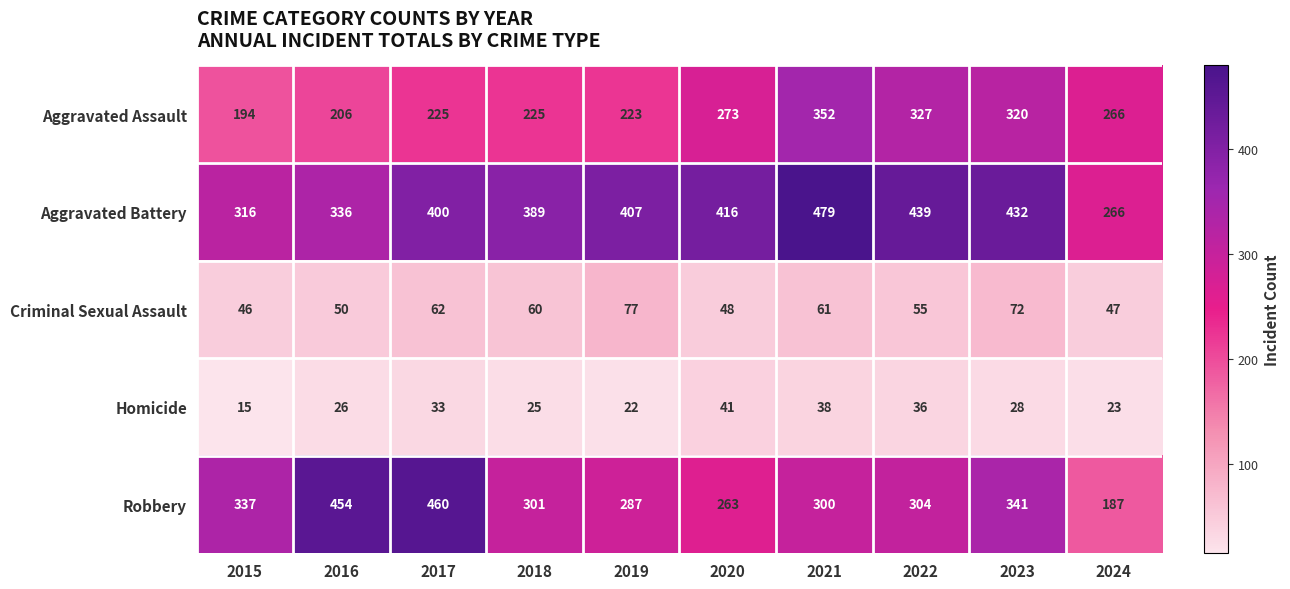

Which series changed the most between 2018 and 2021?

Aggravated Assault